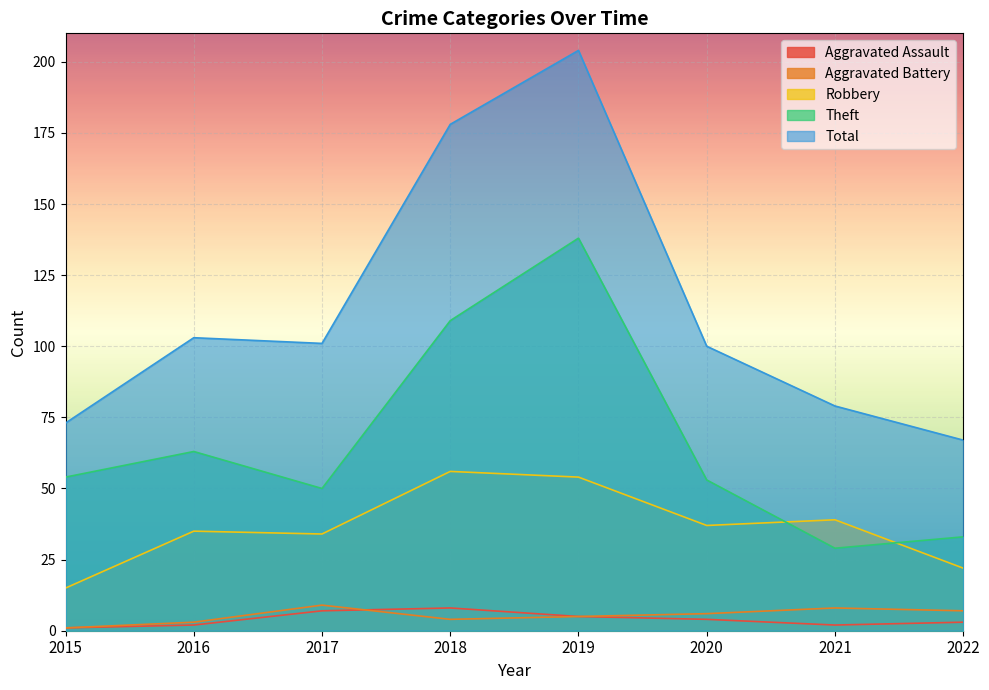

At which label does Theft first exceed 54?

2016